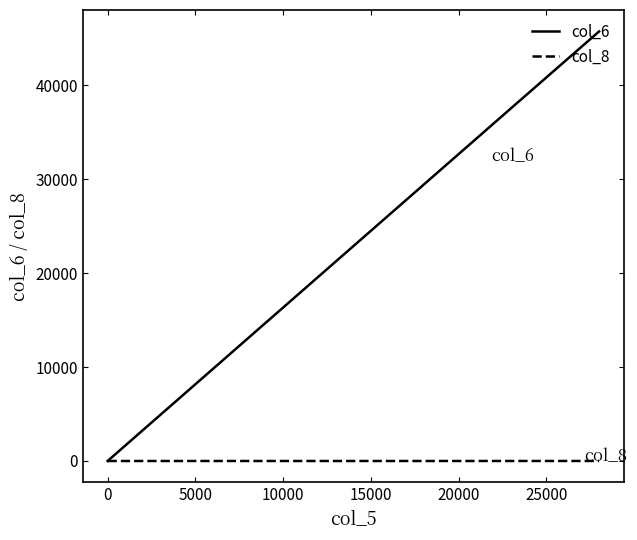

The value of col_8 at 0 is 0. True or false?

True